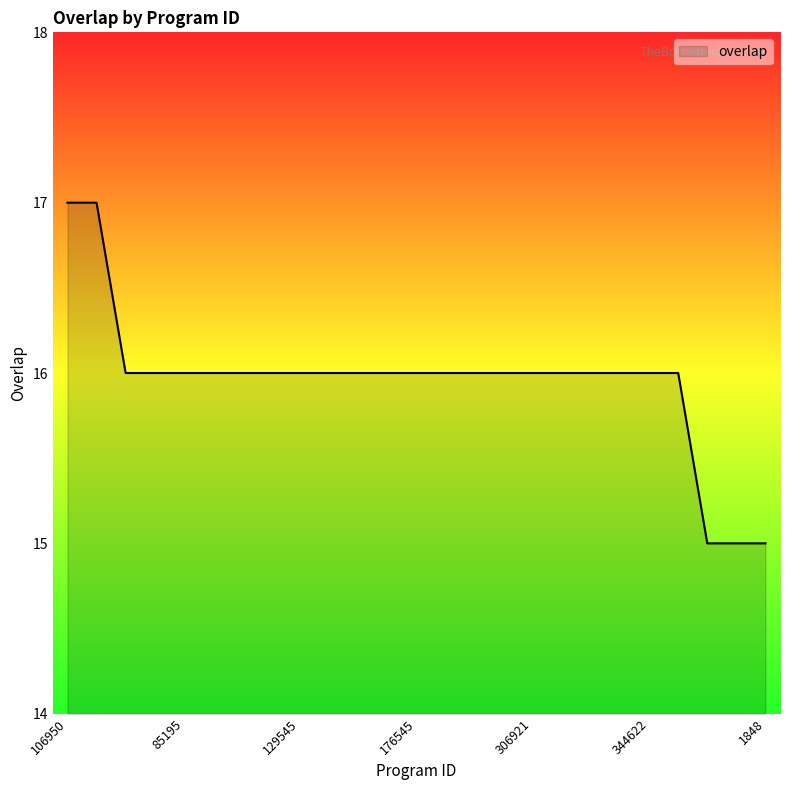

What is the maximum value shown in the chart?

17